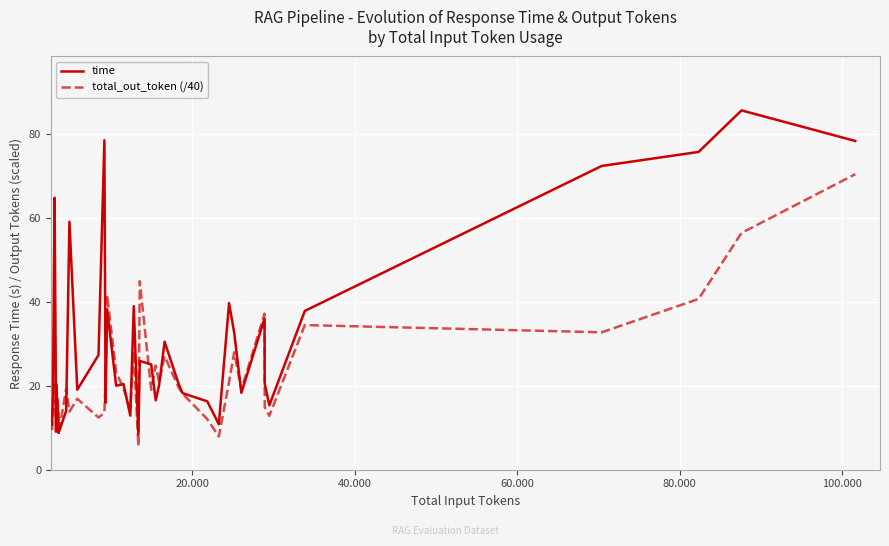

Which series has the largest total across all categories?

time